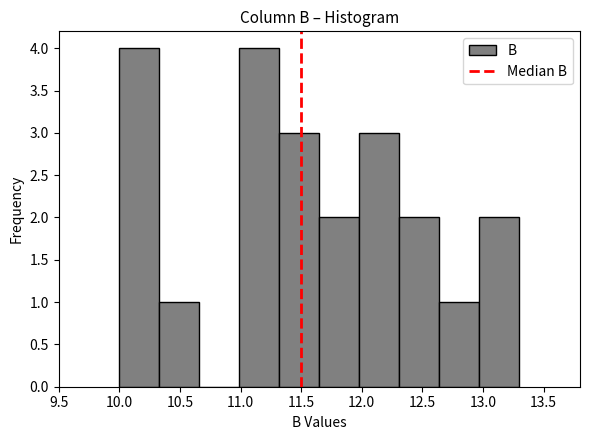

What is the height of the bar covering 11.32 to 11.65 on the x-axis? Neither the bar edges nor the heights are printed on the chart, so give them approximately, as read against the axes.

3